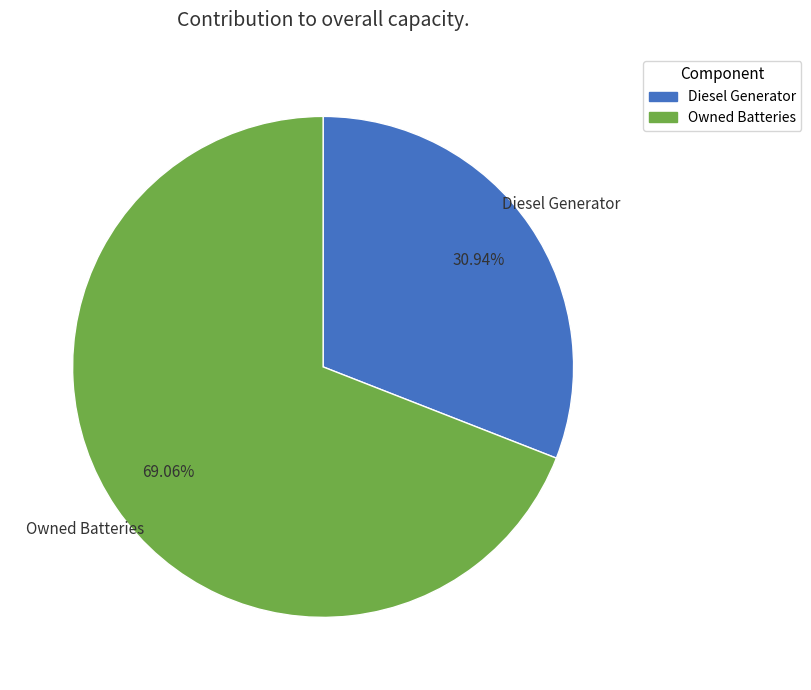

The Owned Batteries slice represents 69% of the pie. True or false?

True